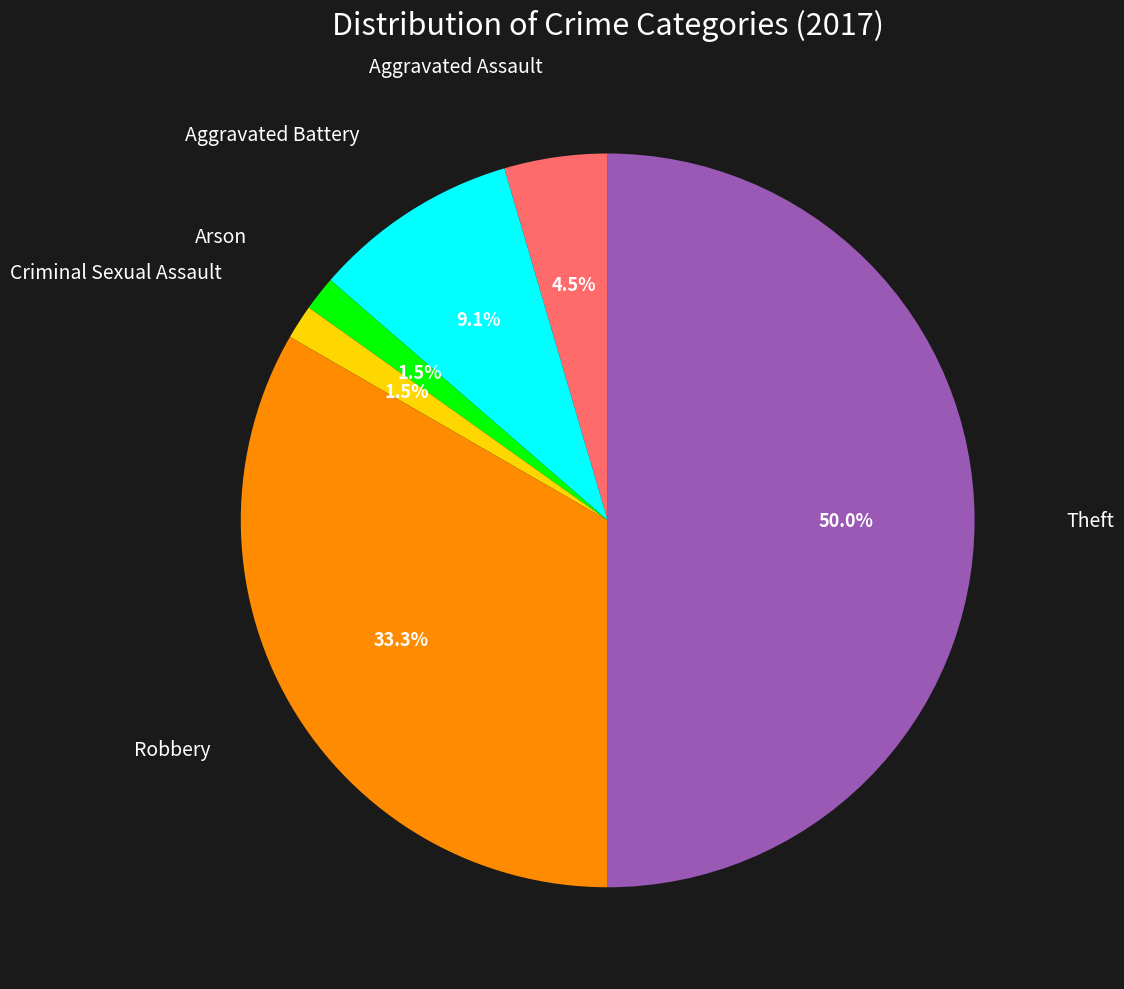

Which slice is the smallest?

Arson